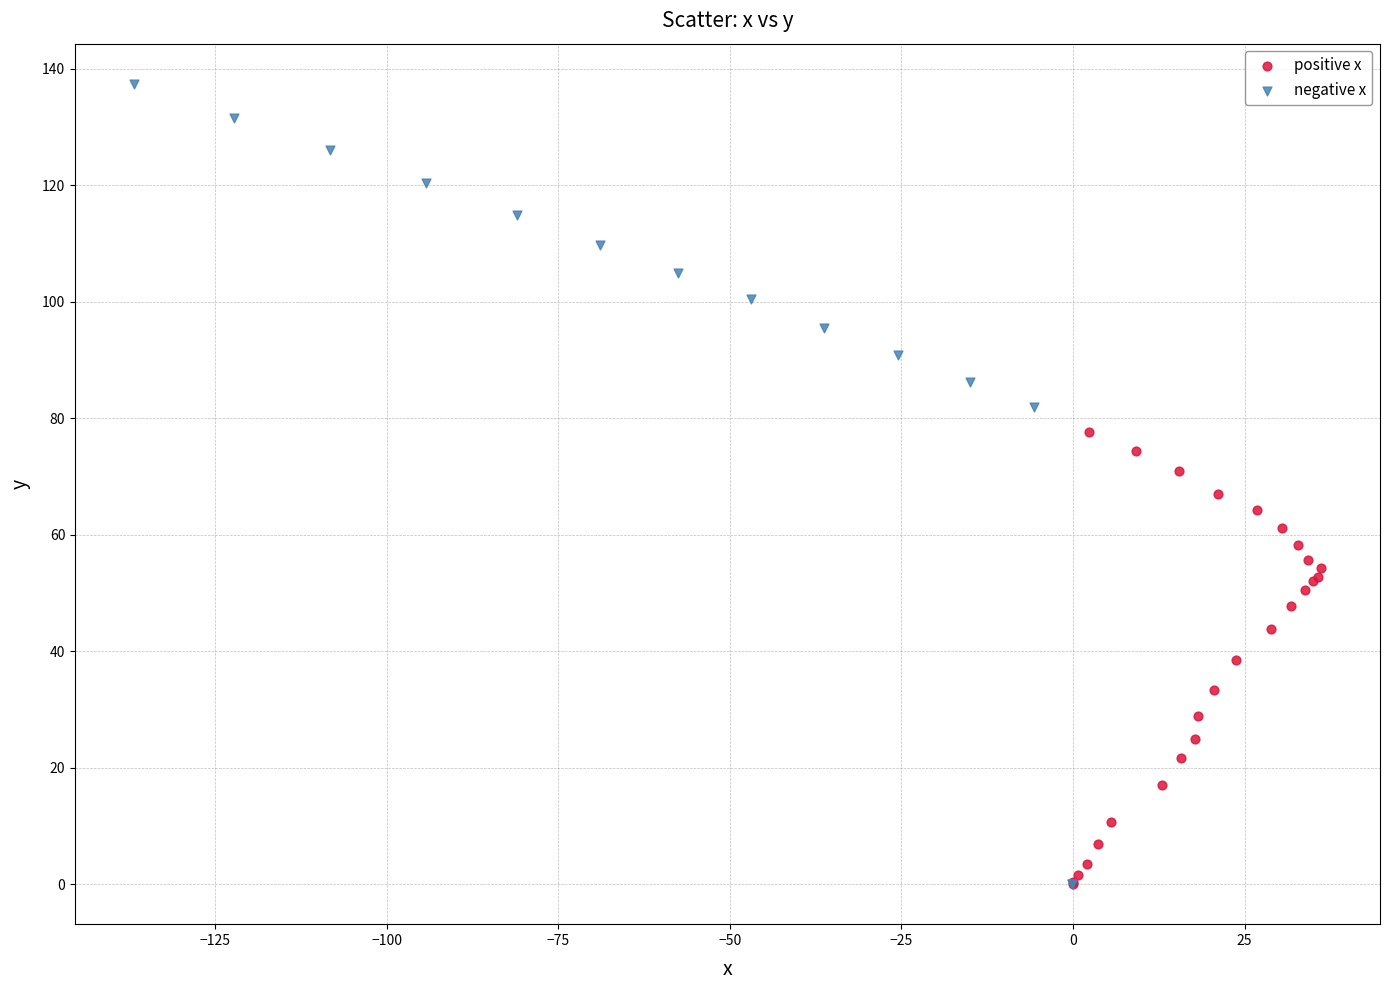

Which series has the widest spread of Y values?

negative x